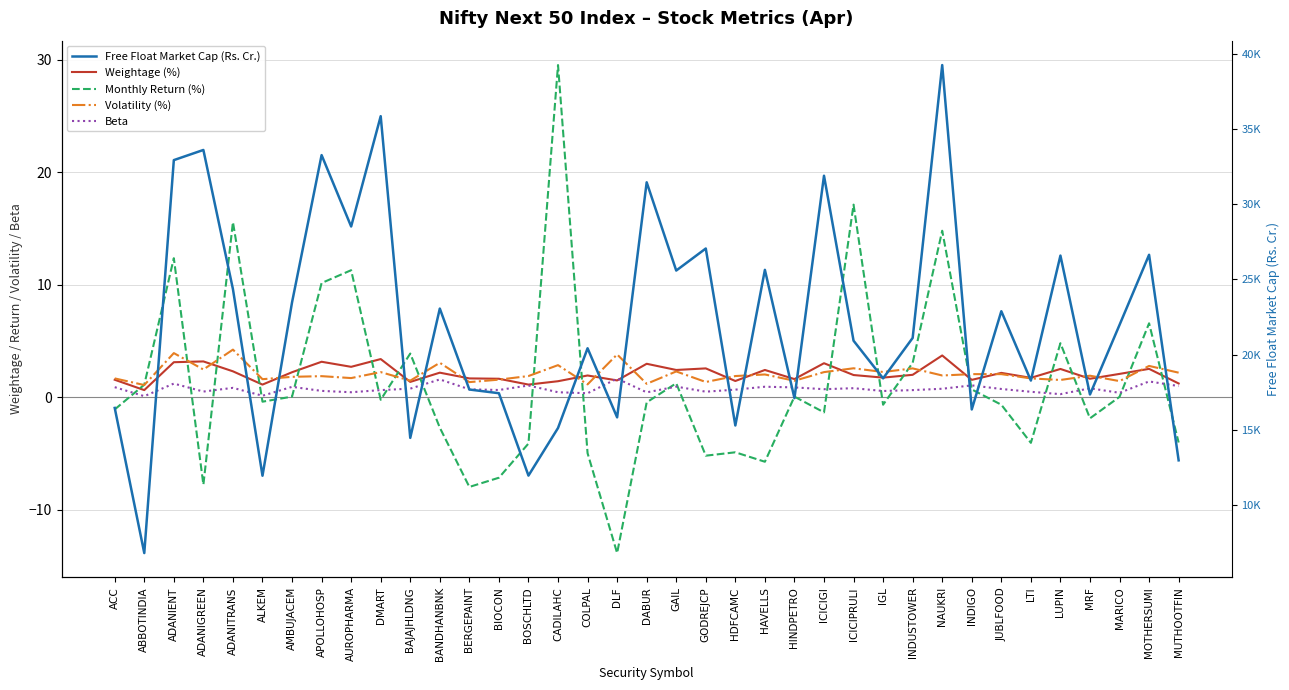

How many lines are shown in the chart?

5